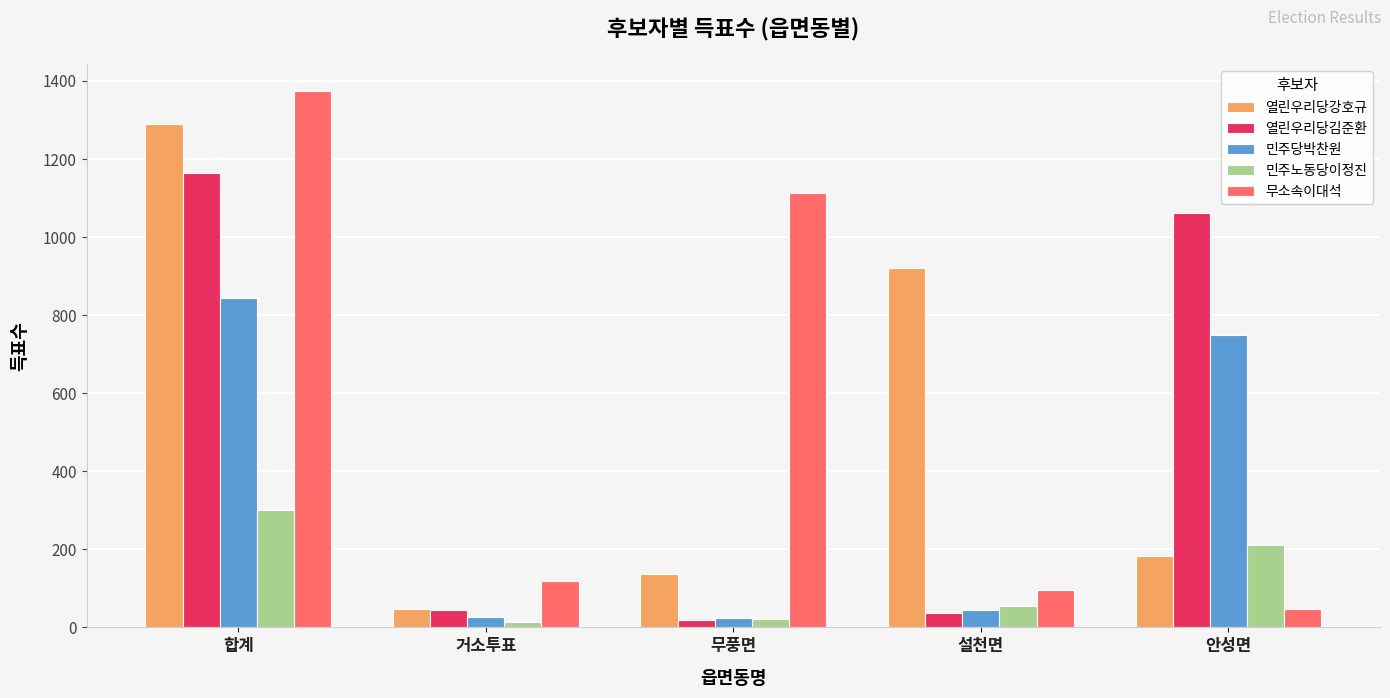

Where is 무소속이대석 nearest to the value 710?

무풍면